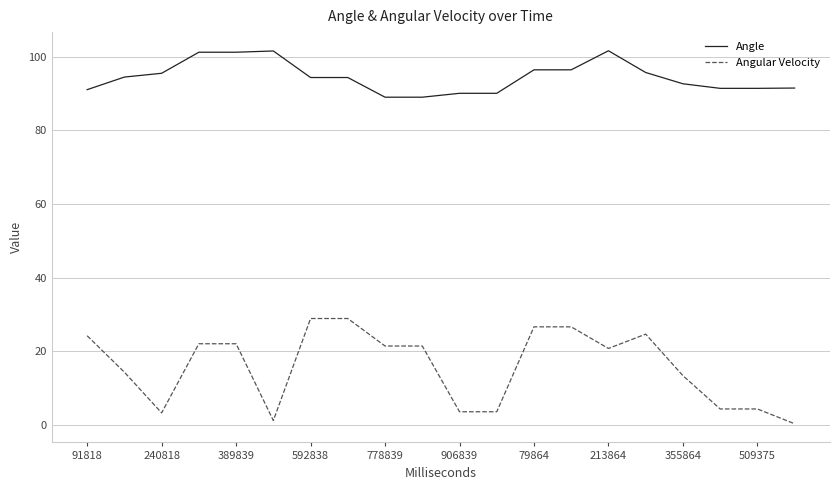

List the series in order of their peak value, highest first.

Angle, Angular Velocity